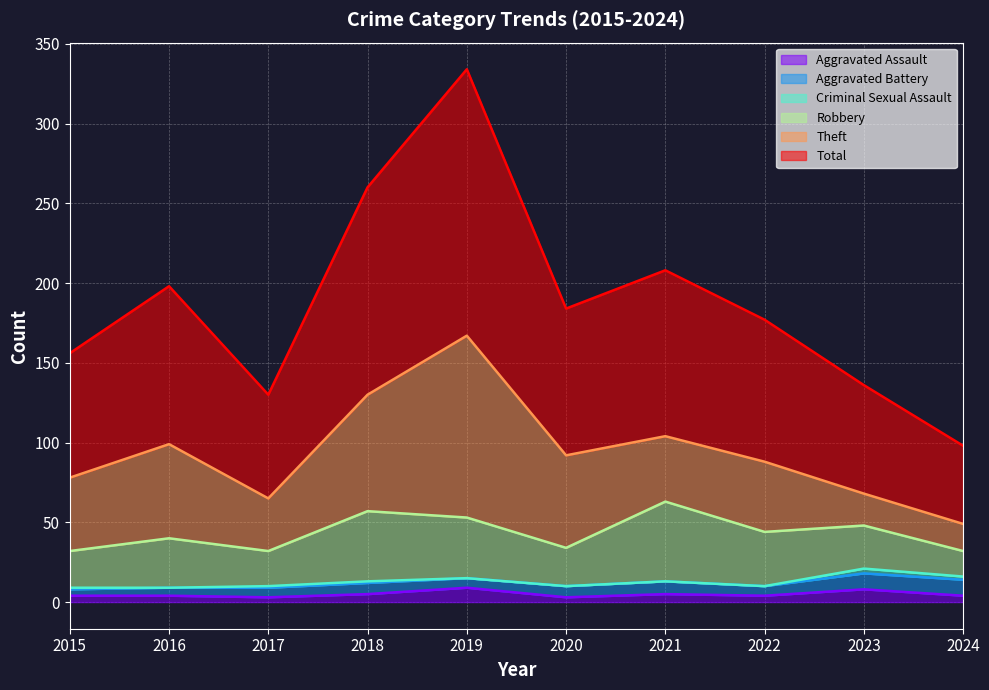

Which has a higher value, 2017 or 2016?

2016